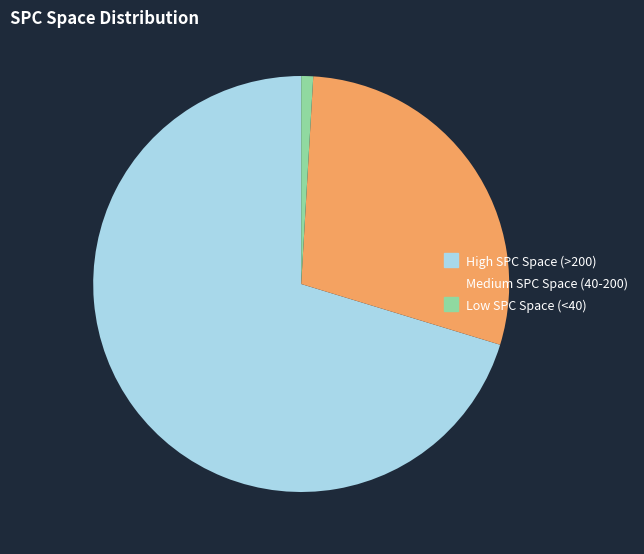

Is the sum of Medium SPC Space (40-200) and Low SPC Space (<40) greater than half?

No